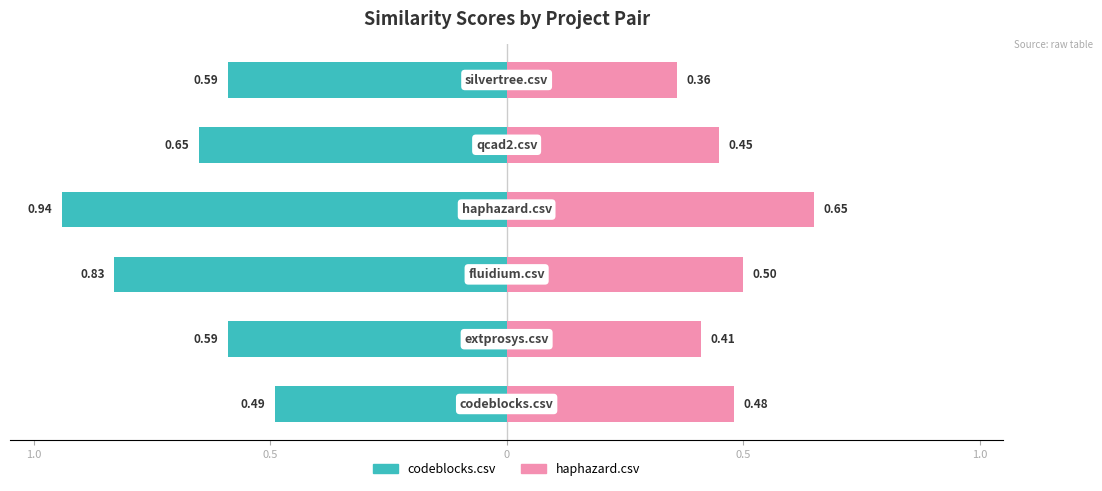

Are the bars horizontal?

Yes